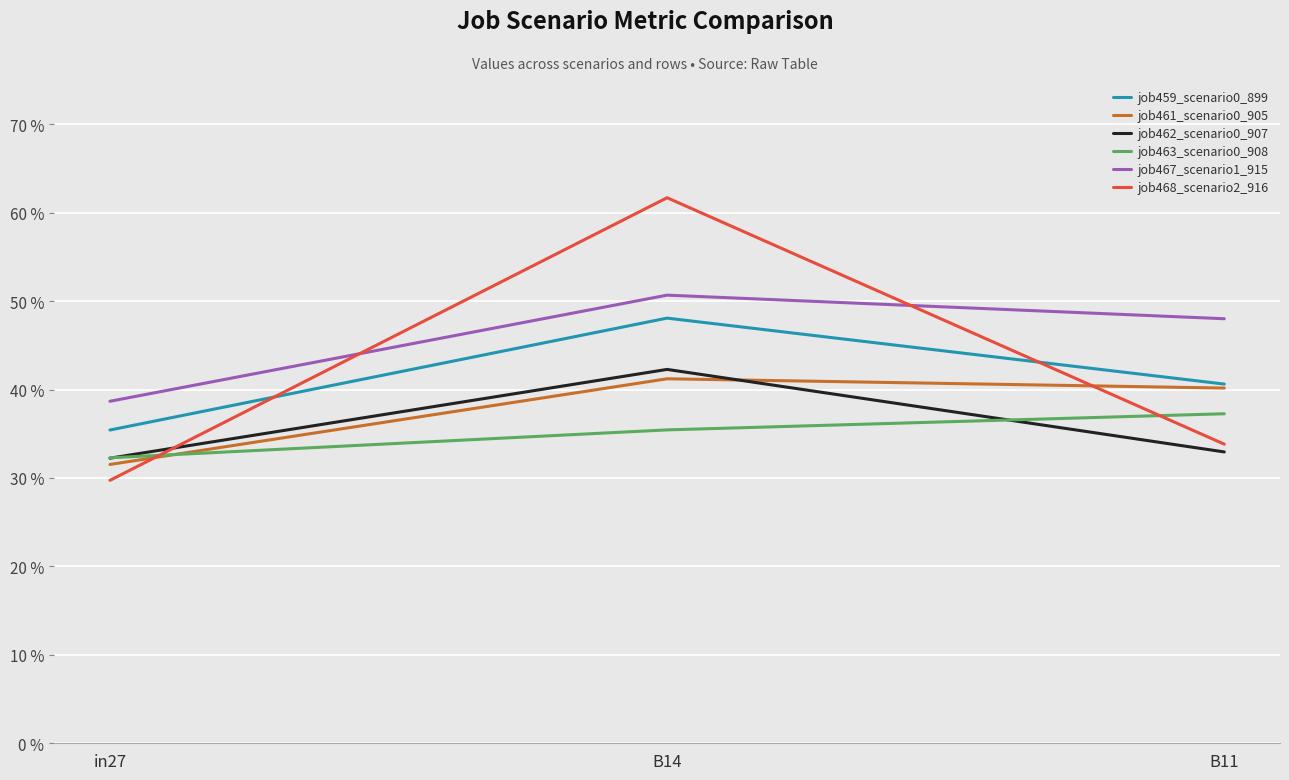

What is the smallest value displayed?

0.3